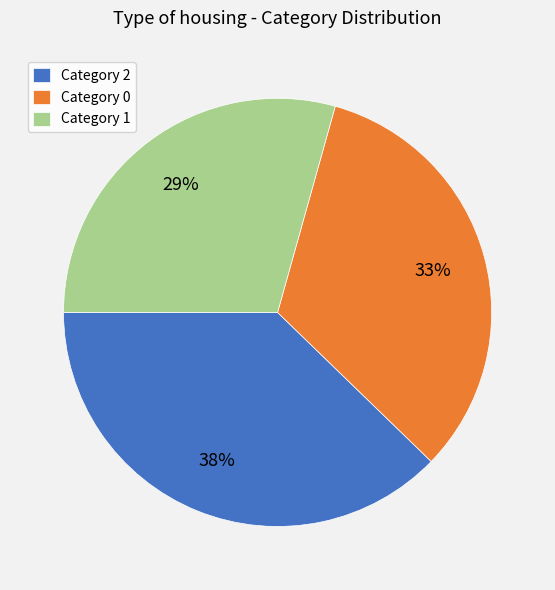

Is the sum of Category 0 and Category 2 greater than half?

Yes